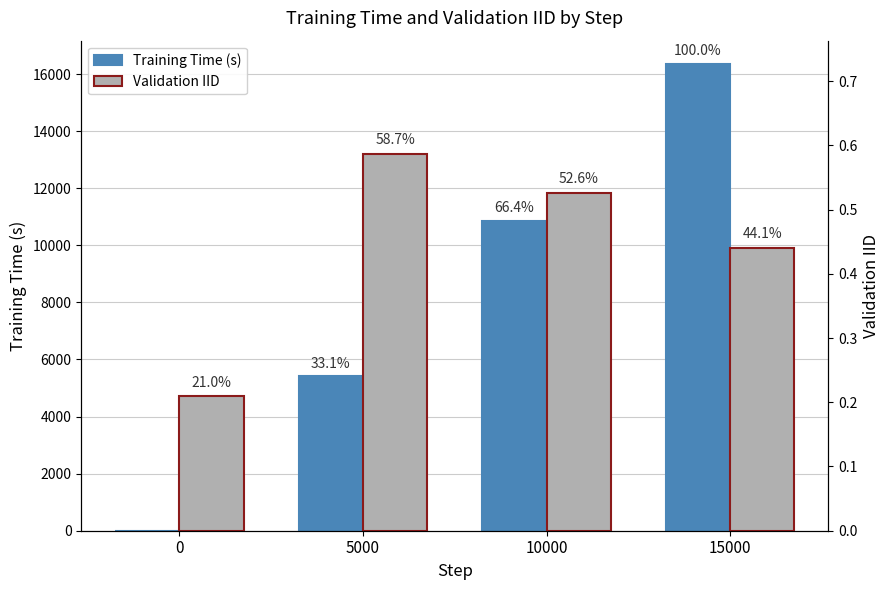

What is the sum of all Training Time (s) values?

32624.0